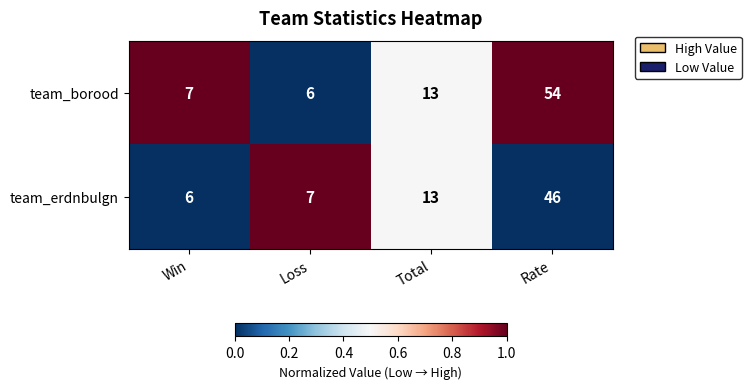

What is the maximum value shown in the chart?

54